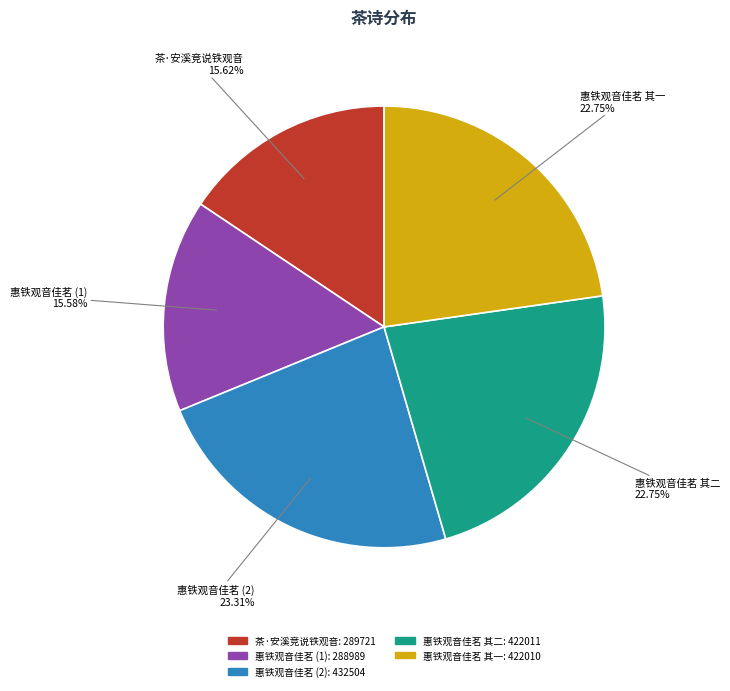

To the nearest percent, what is the average slice percentage?

20%